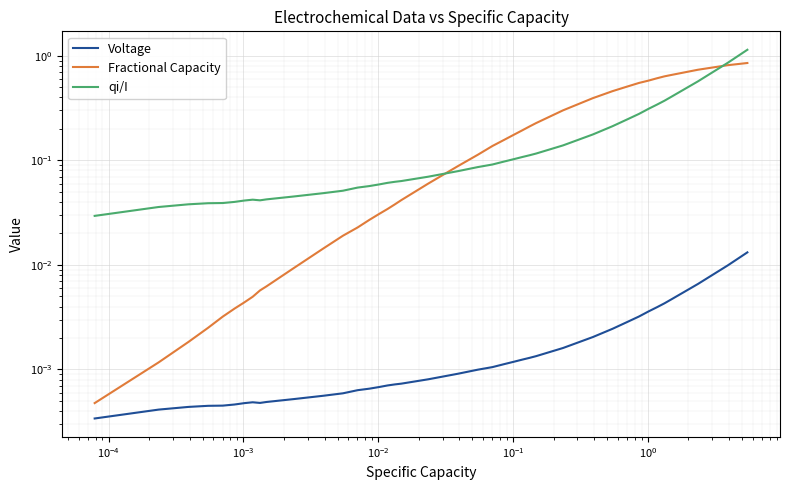

True or false: qi/I and Voltage intersect in this chart.

False